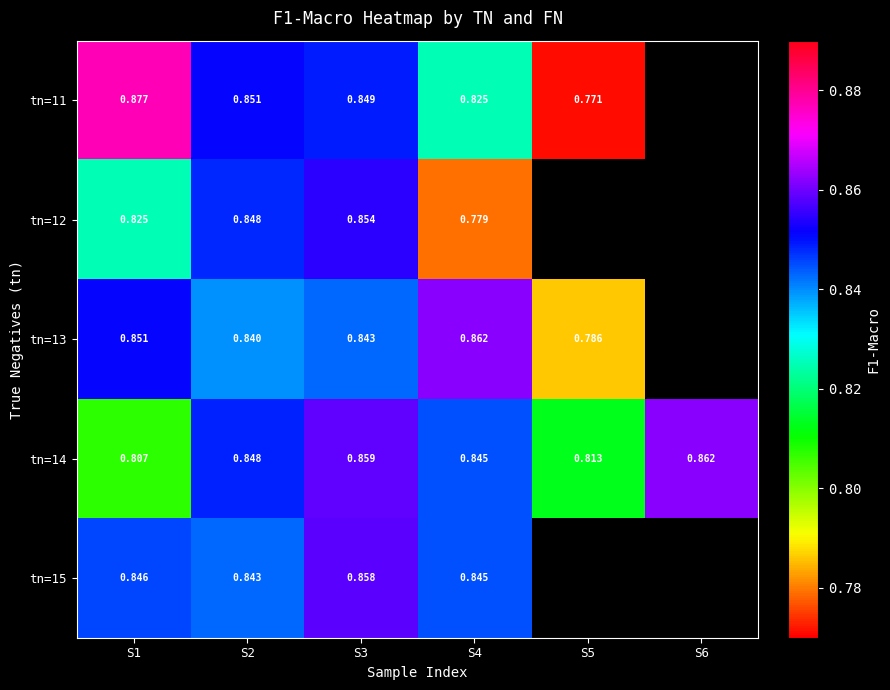

Is the value of tn=14 at S4 greater than the value of tn=12 at S1?

Yes